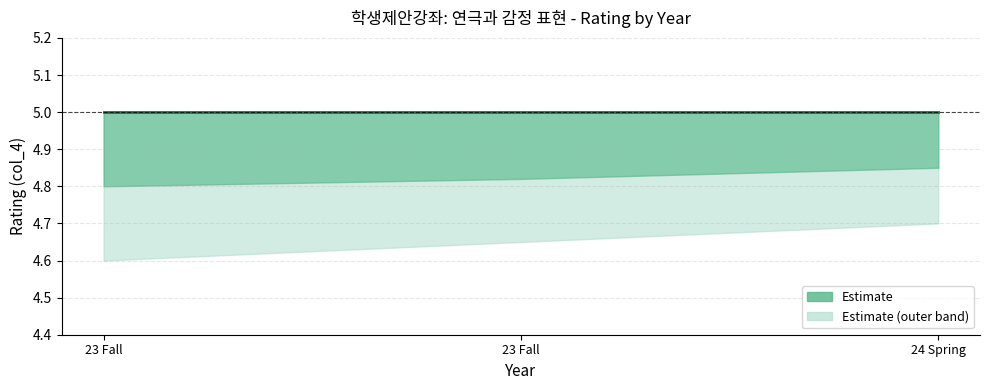

Is it true that Estimate equals 5.0 at 23?

True